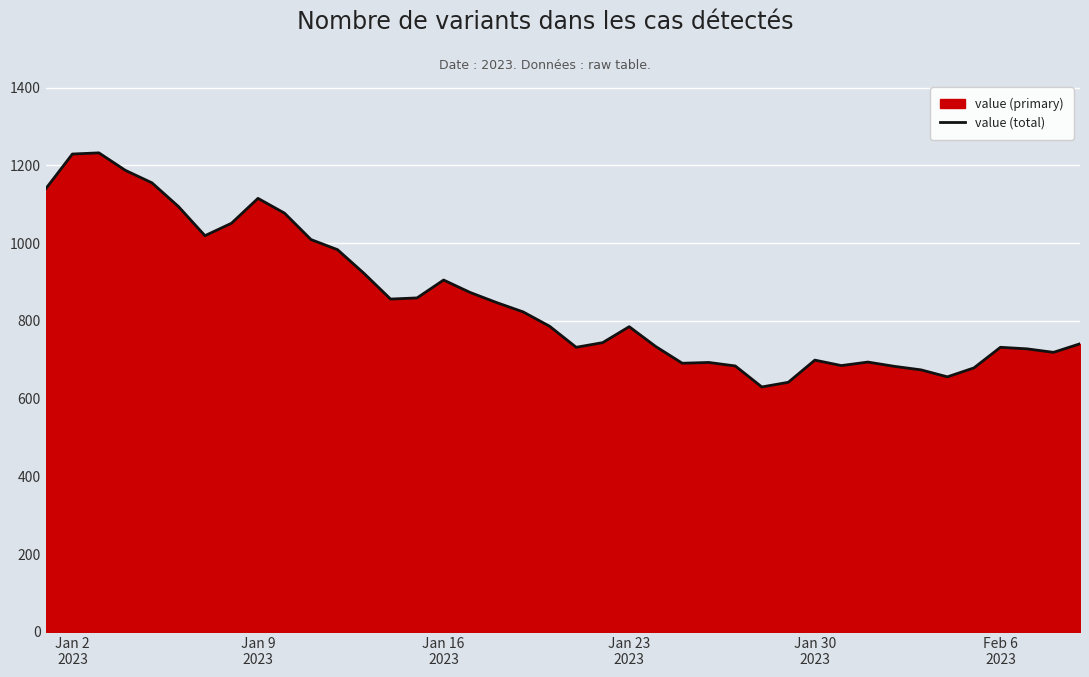

What is the difference between the maximum and minimum values?

602